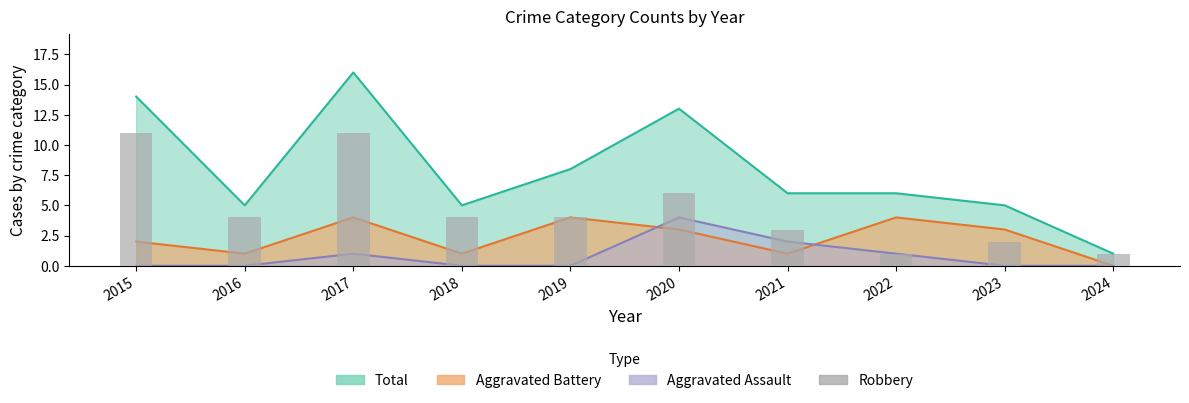

Which label corresponds to the smallest value in the chart?

2022